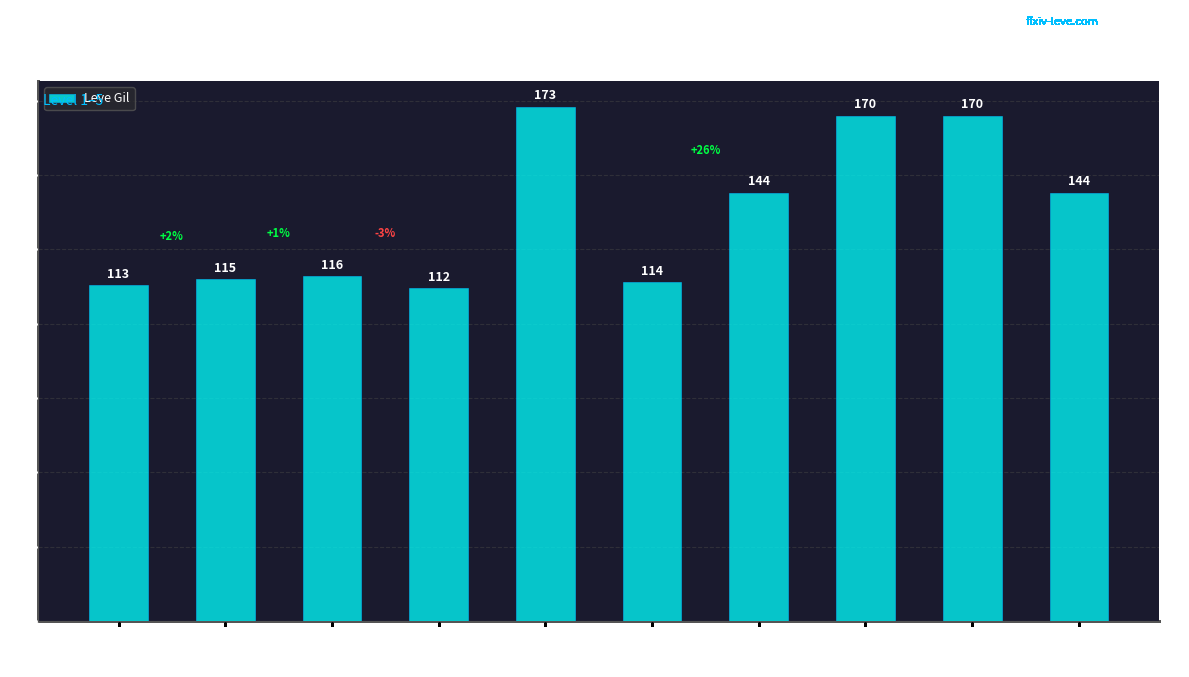

The chart shows a value of 144 at Bronze Sollerets. True or false?

True